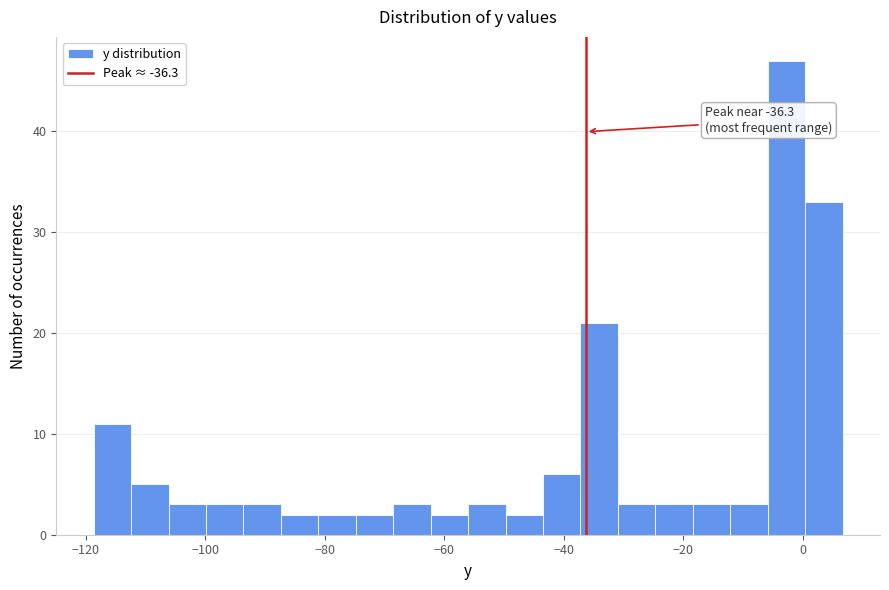

Read against the x-axis, roughly where is the centre of the tallest bar?

-2